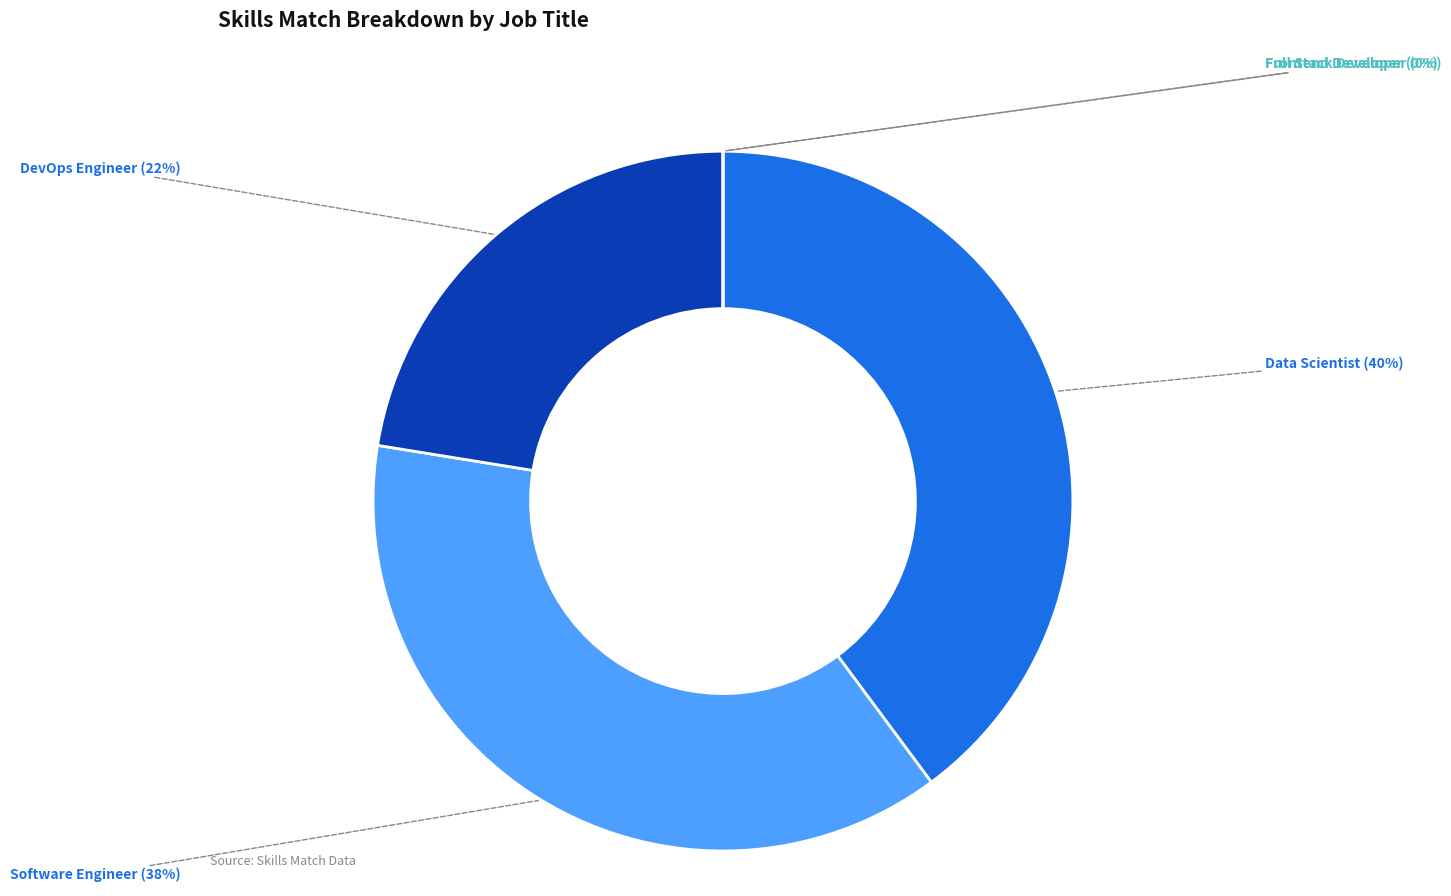

What is the total percentage of Full Stack Developer and Data Scientist?

39.8%